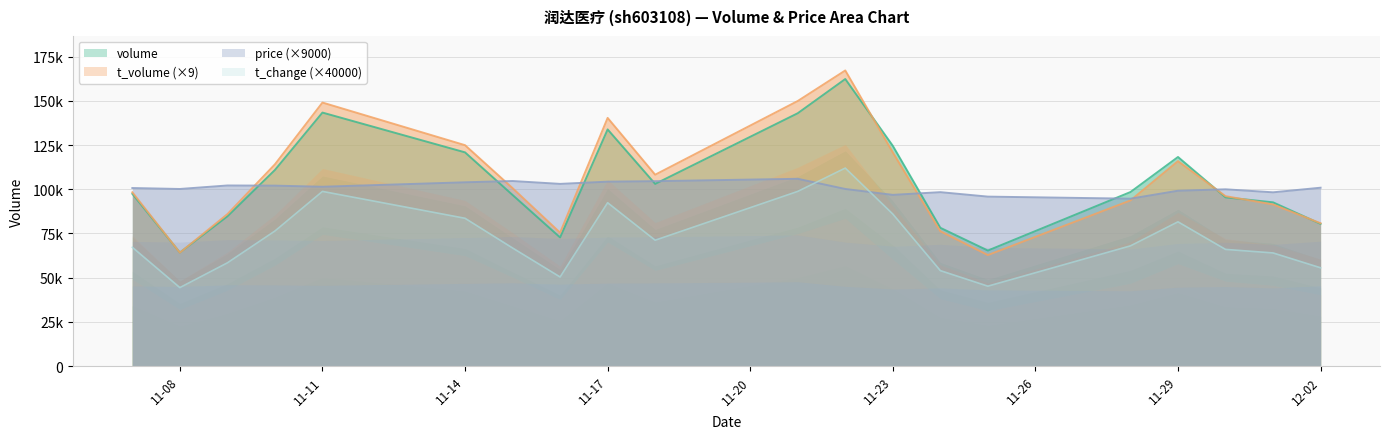

List the labels in order of t_change value, largest first.

2022-11-22, 2022-11-21, 2022-11-11, 2022-11-17, 2022-11-23, 2022-11-14, 2022-11-29, 2022-11-10, 2022-11-18, 2022-11-28, 2022-11-07, 2022-11-15, 2022-11-30, 2022-12-01, 2022-11-09, 2022-12-02, 2022-11-24, 2022-11-16, 2022-11-25, 2022-11-08